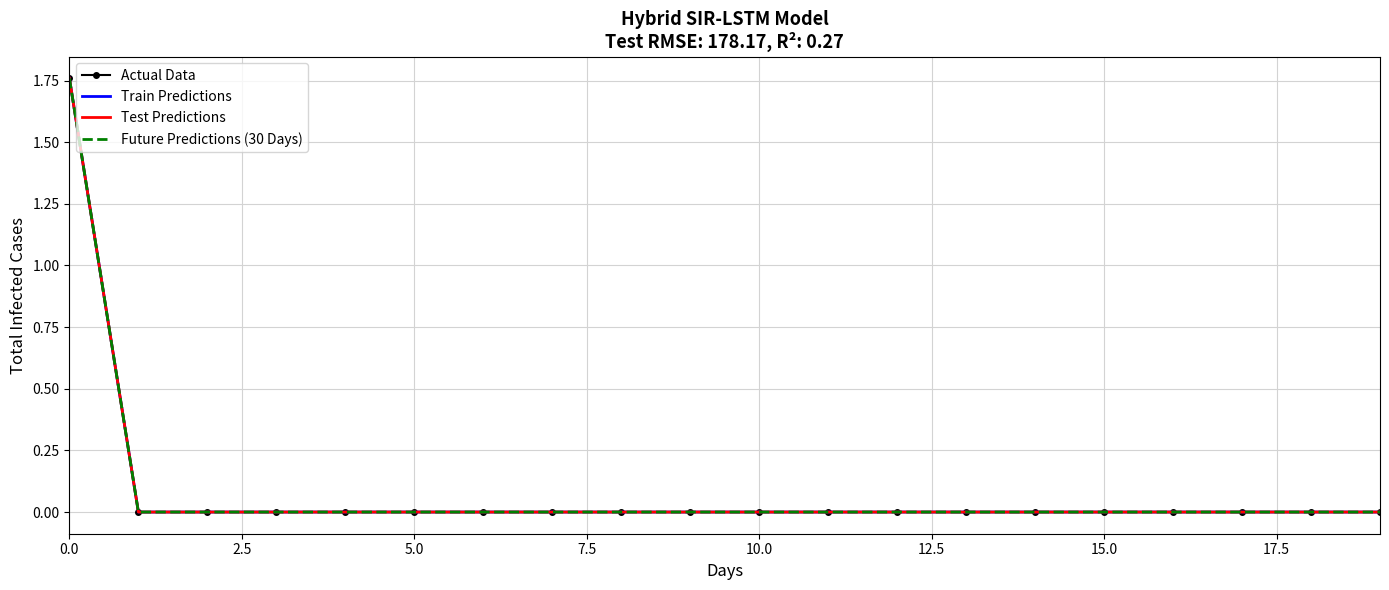

Count the Train Predictions values in the range 0 to 1.

19